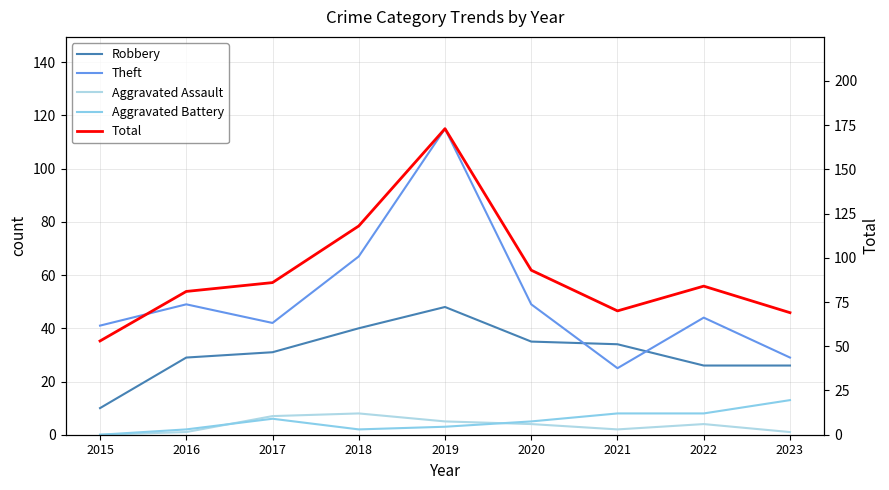

What is the total value across all series at 2023?

138